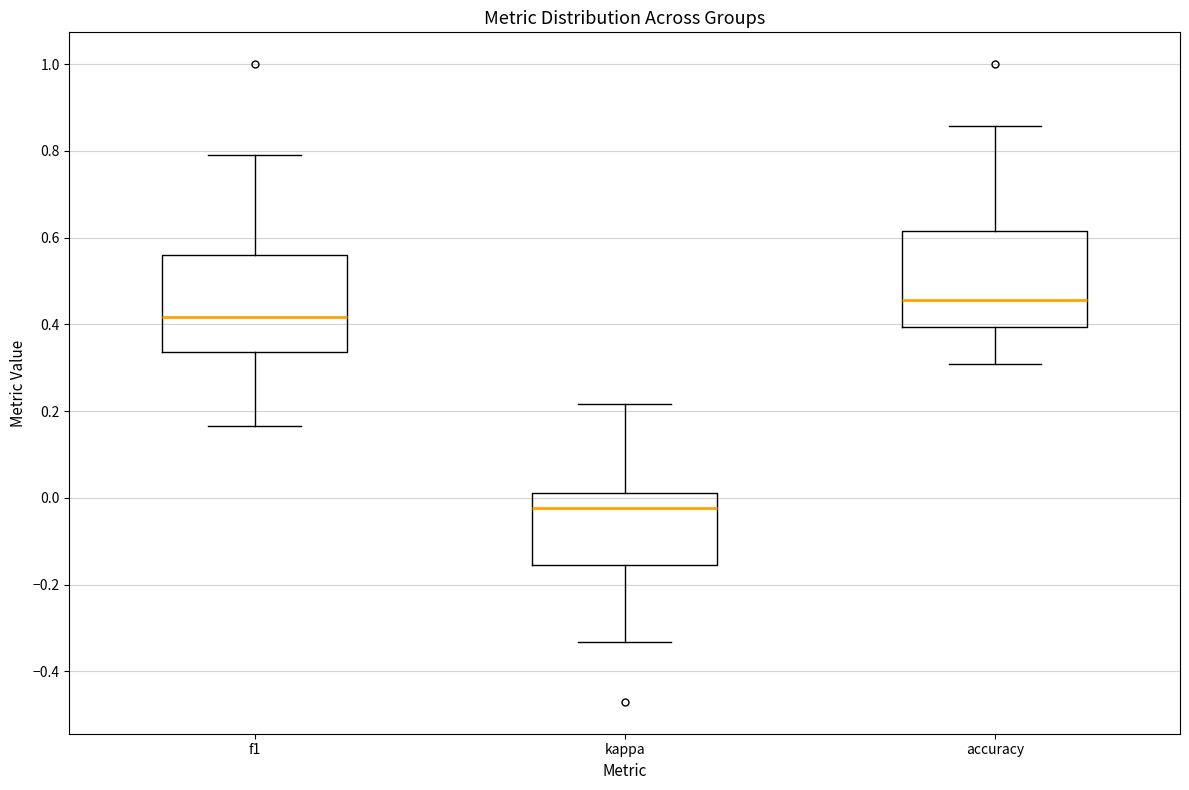

Reading left to right, transcribe this box plot: for each box, give where its median line is, the range the box spans, and where its two whiskers end, as read against the y-axis. The values are not printed on the chart, so give them approximately, as read against the axis.

f1: median 0.42, box 0.34 to 0.56, whiskers 0.16 to 0.80
kappa: median -0.02, box -0.16 to 0.02, whiskers -0.34 to 0.22
accuracy: median 0.46, box 0.40 to 0.62, whiskers 0.30 to 0.86